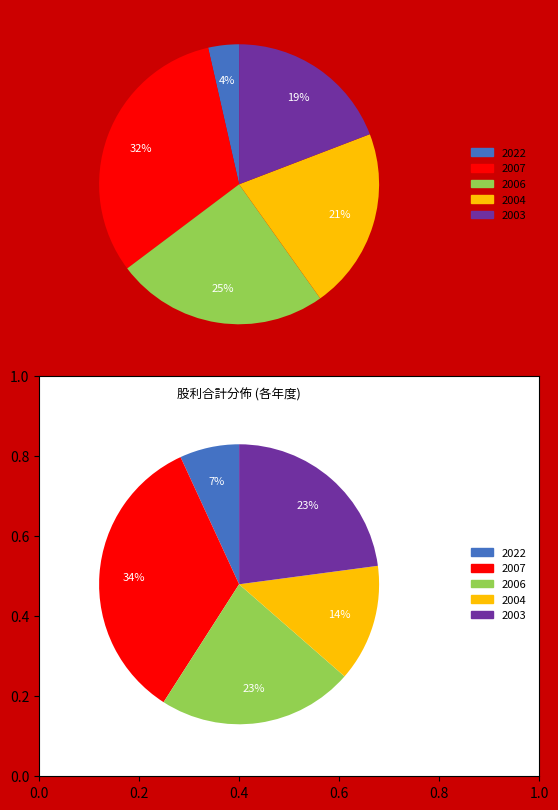

Is the sum of 2003 and 2004 greater than half?

No